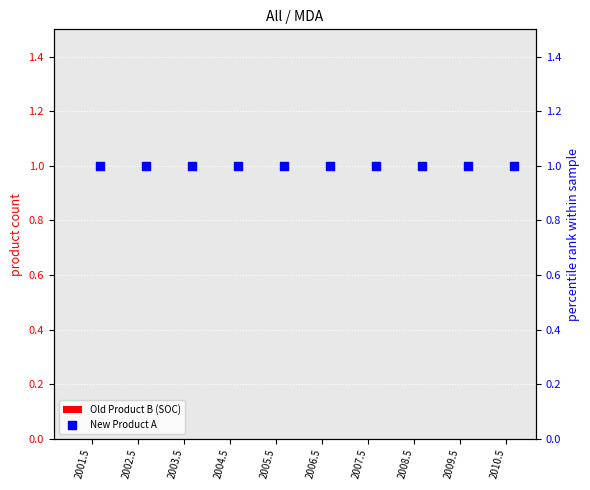

What are all the series names shown in the legend?

Old Product B (SOC), New Product A